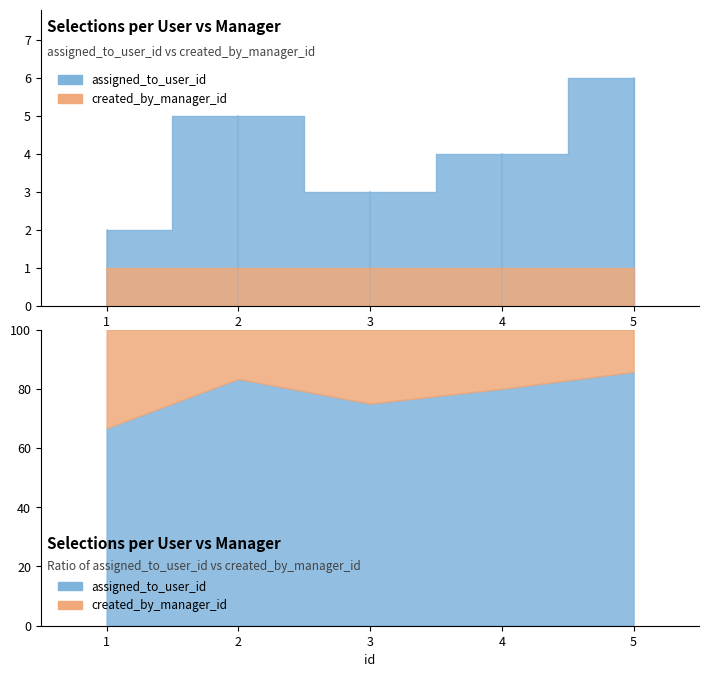

Rank the series by their maximum value, from highest to lowest.

assigned_to_user_id, created_by_manager_id